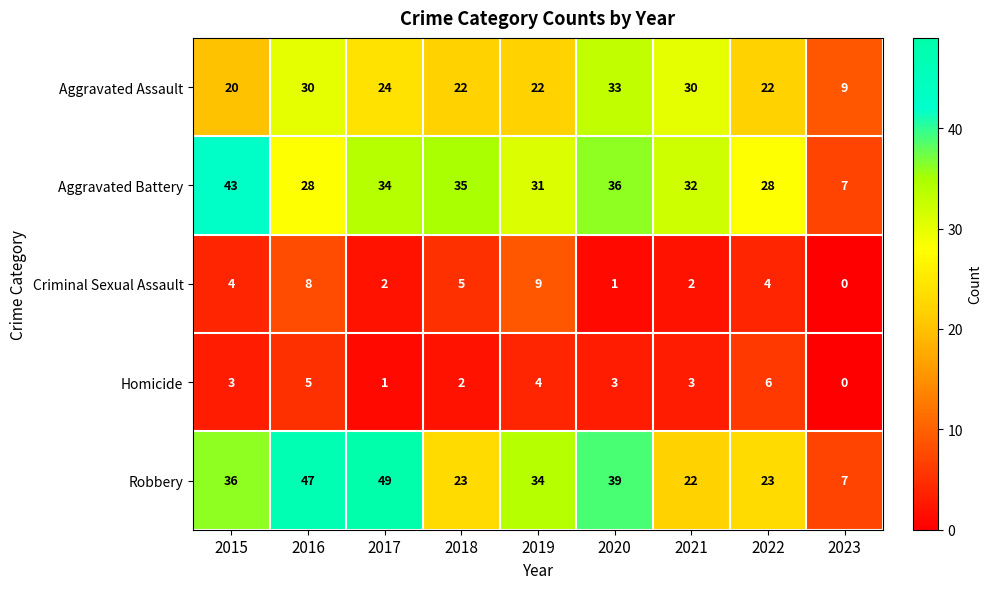

What is the sum of all Aggravated Battery values?

274